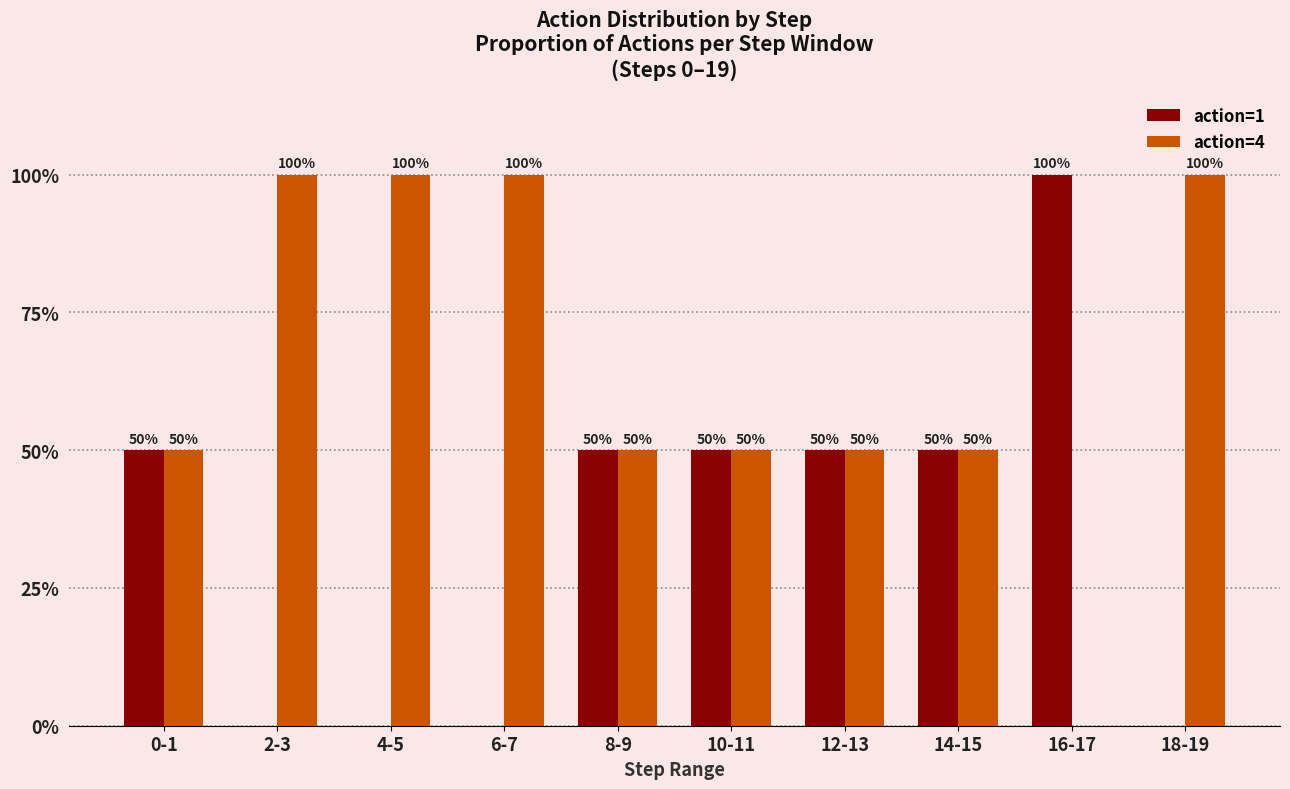

True or false: action=4 has a value of 100 at 18-19.

True